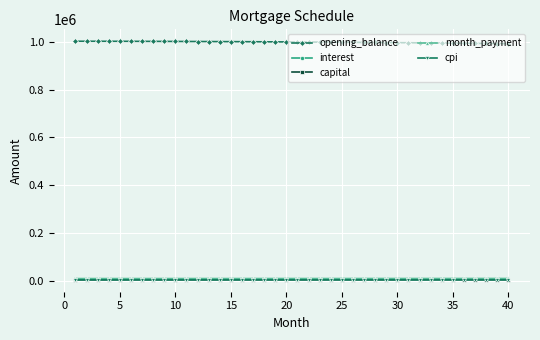

Which series has the largest total across all categories?

opening_balance